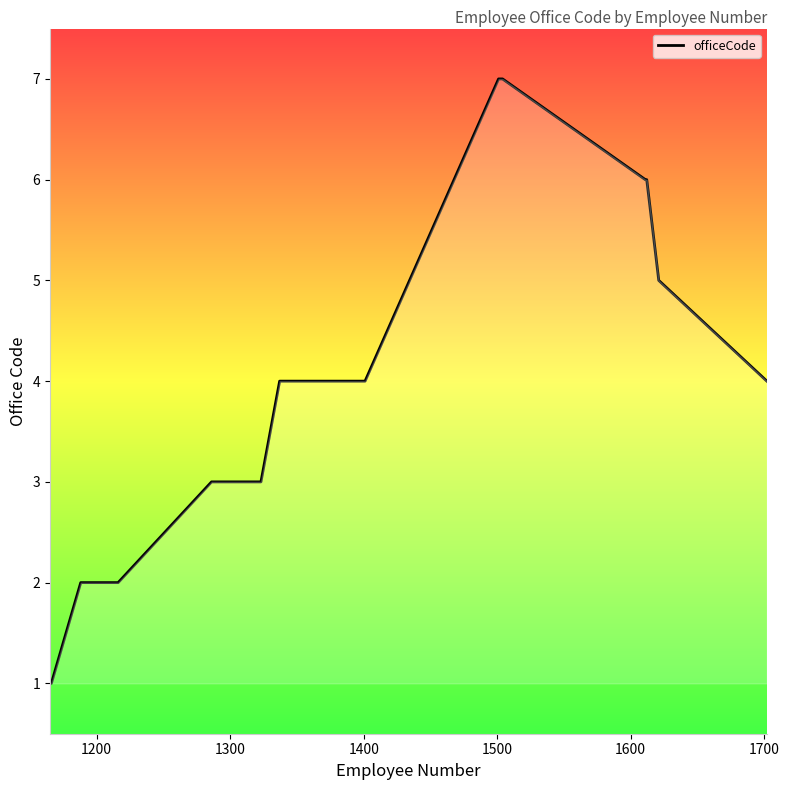

Does the chart display data point markers on the line(s)?

No